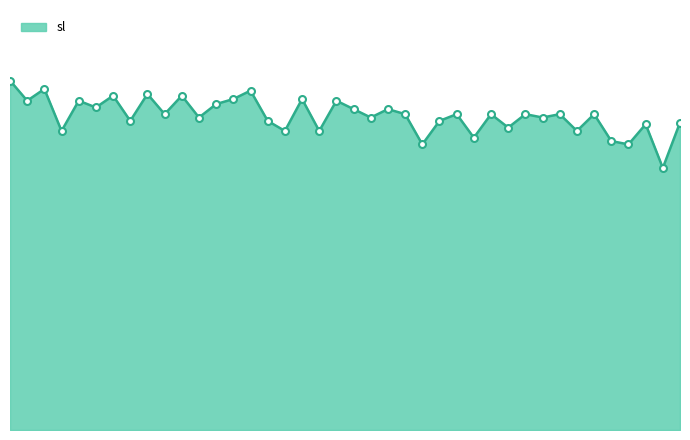

True or false: the data has more than 1 interior local peaks.

True